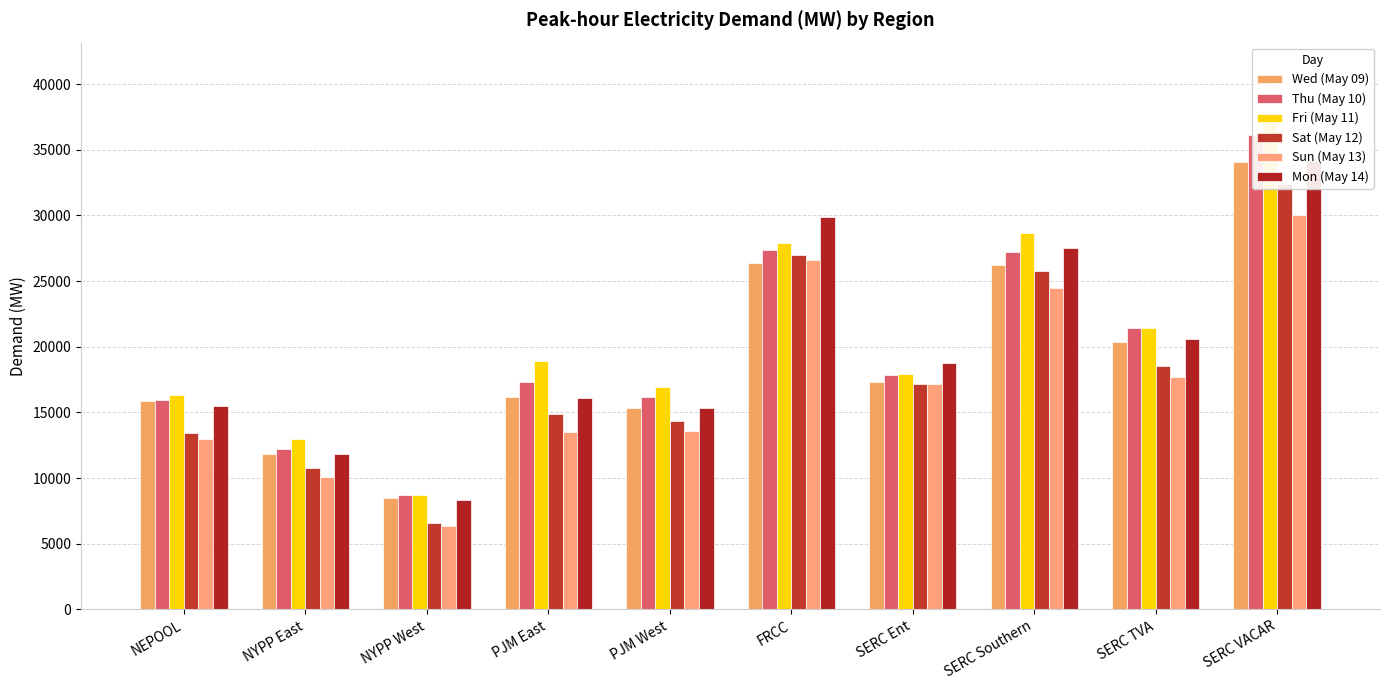

Read the Sat (May 12) value at PJM East.

14903.2